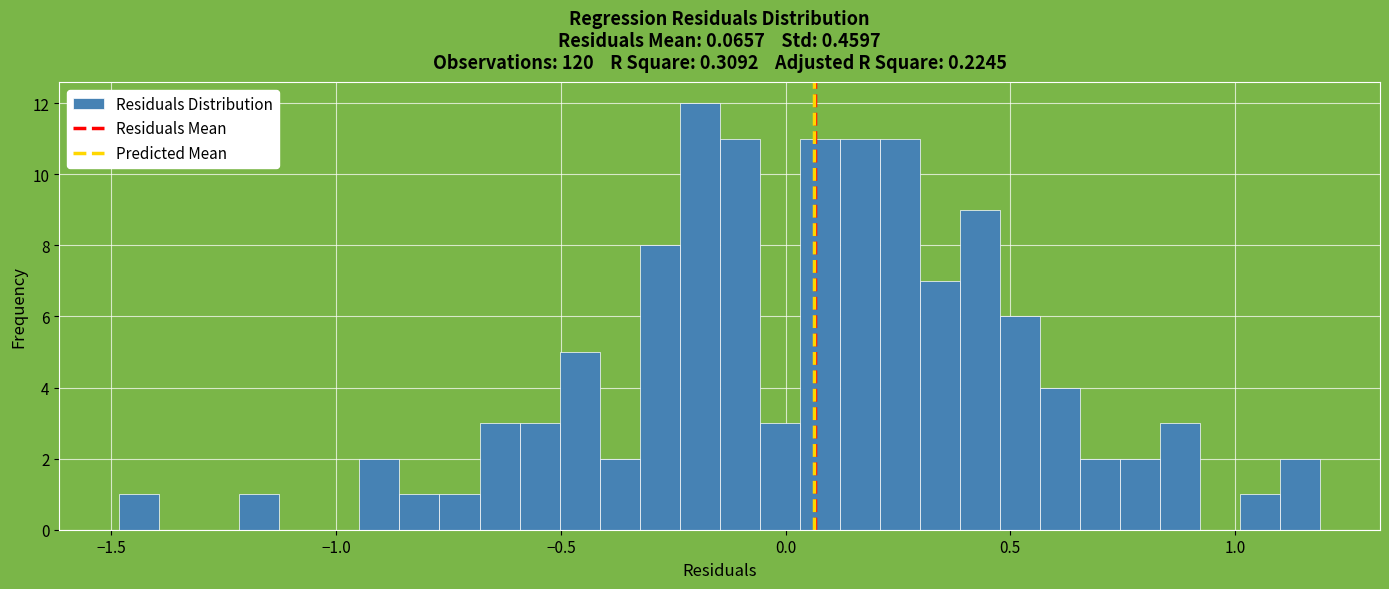

Read against the x-axis, roughly where is the centre of the tallest bar?

-0.20